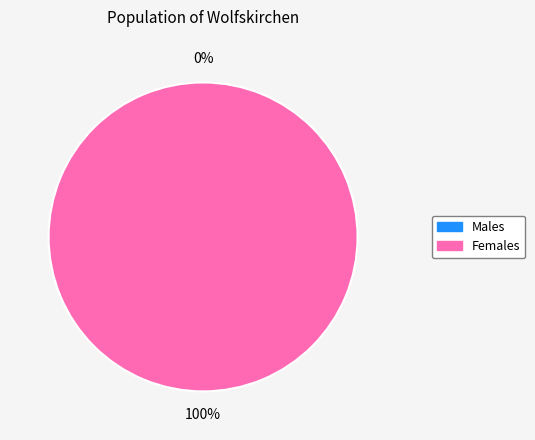

Is it true that 1550786647 is 10% of the pie?

False